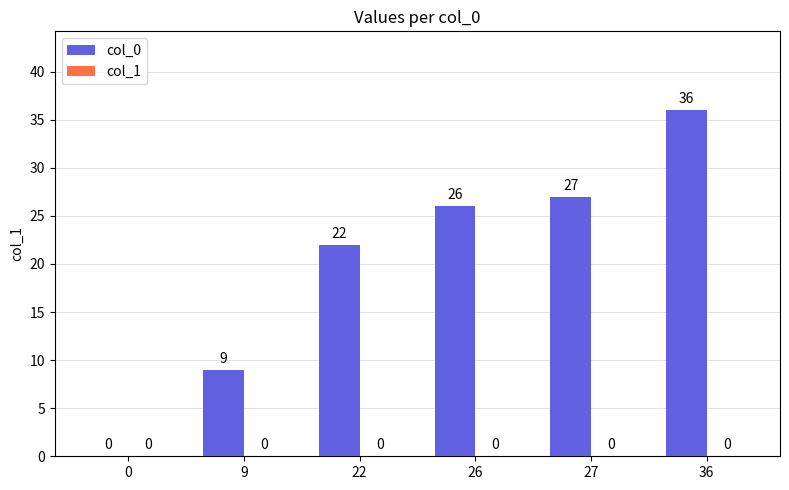

The chart shows a value of 27 at 27. True or false?

True